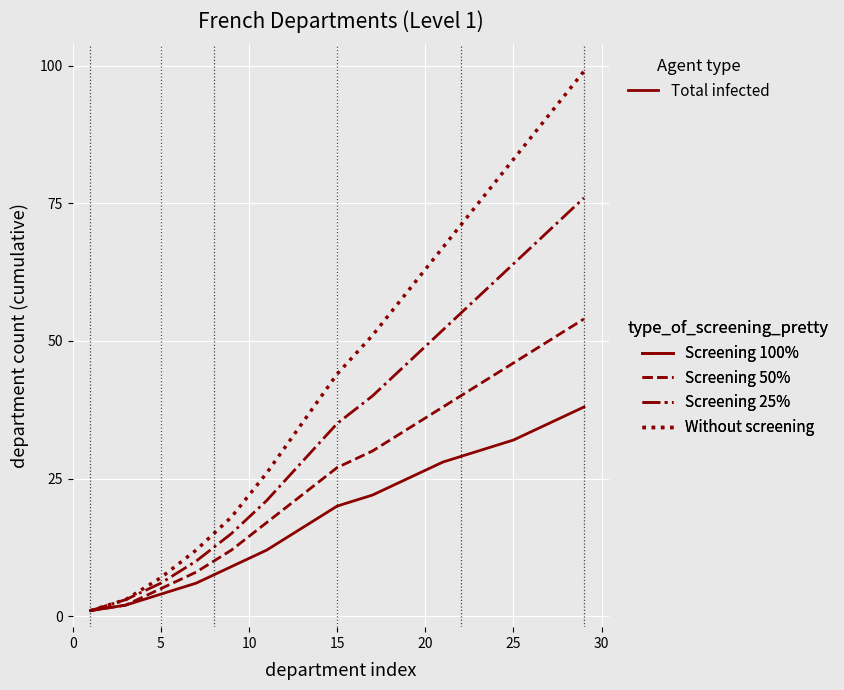

How many lines are shown in the chart?

4